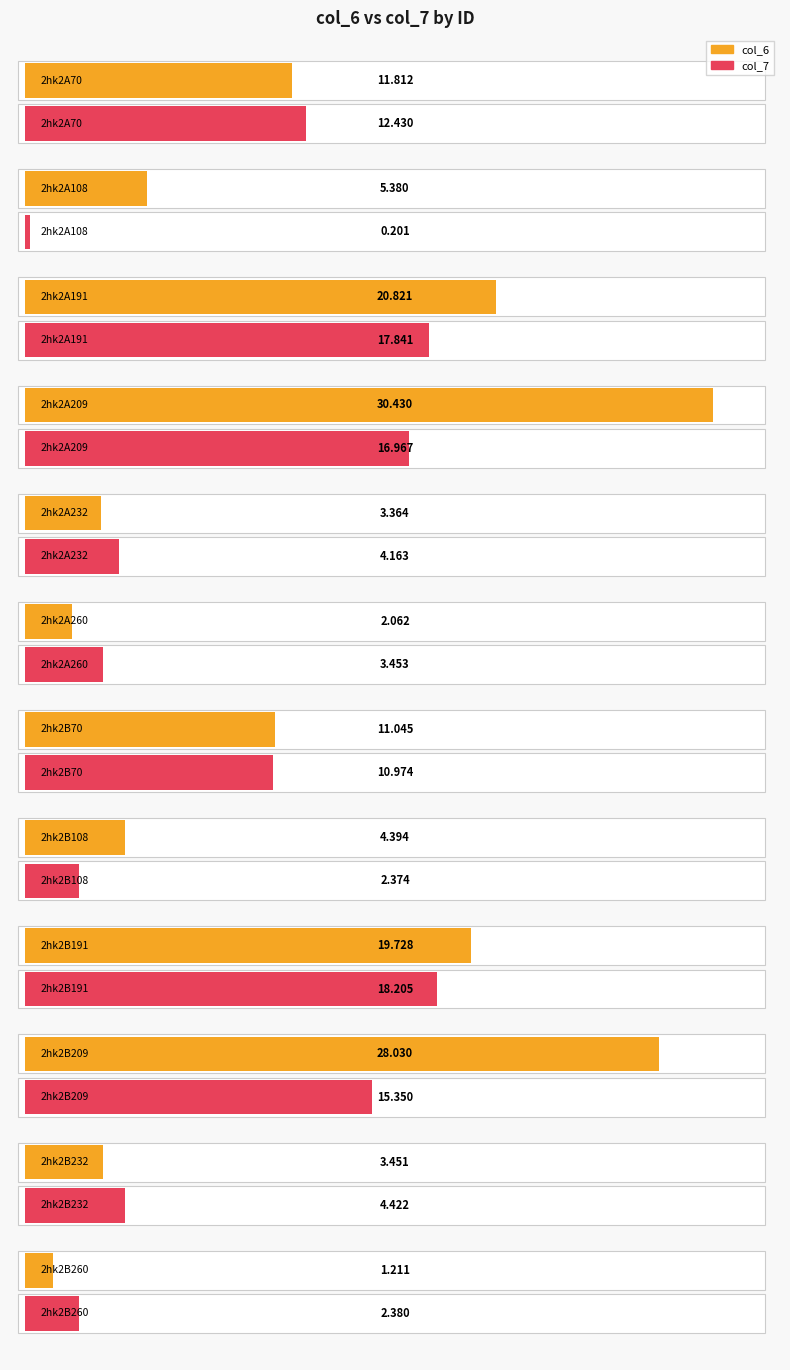

What value does the col_7 series have at 2hk2A232?

4.2